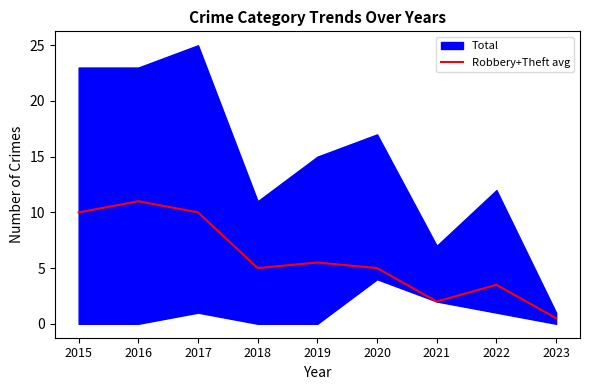

Reading left to right, what are all the values shown in this chart?

2015=10.0	2016=11.0	2017=10.0	2018=5.0	2019=5.5	2020=5.0	2021=2.0	2022=3.5	2023=0.5